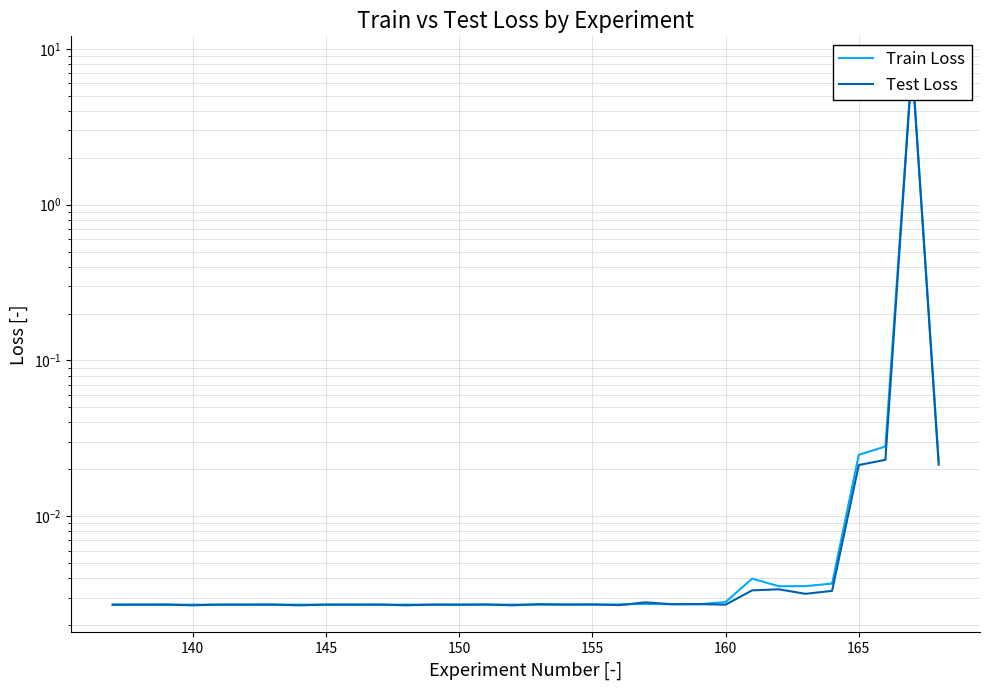

What is the maximum value for Test Loss?

8.0